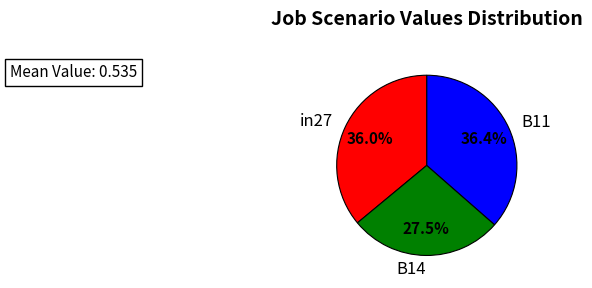

Is the sum of B11 and B14 greater than half?

Yes